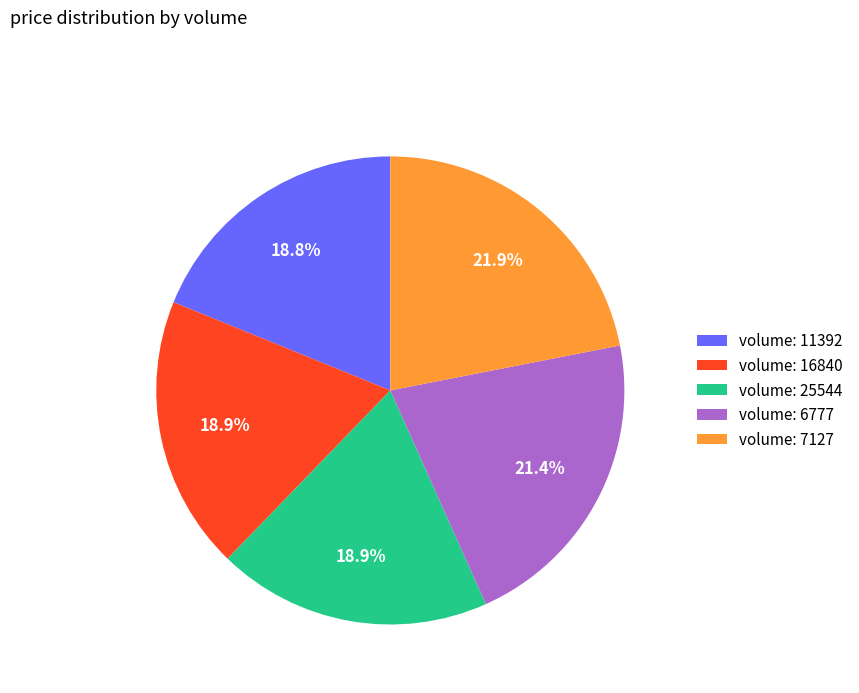

Which category has the biggest portion of the pie?

volume: 7127